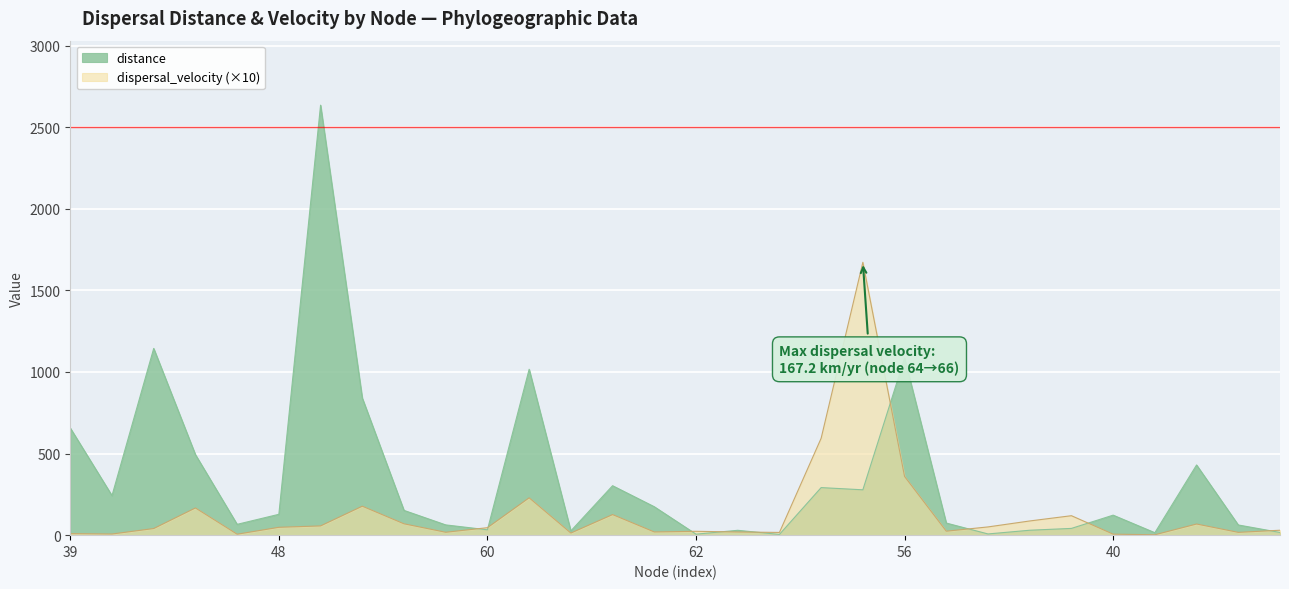

List the series in order of their overall mean, highest first.

distance, dispersal_velocity (×10)